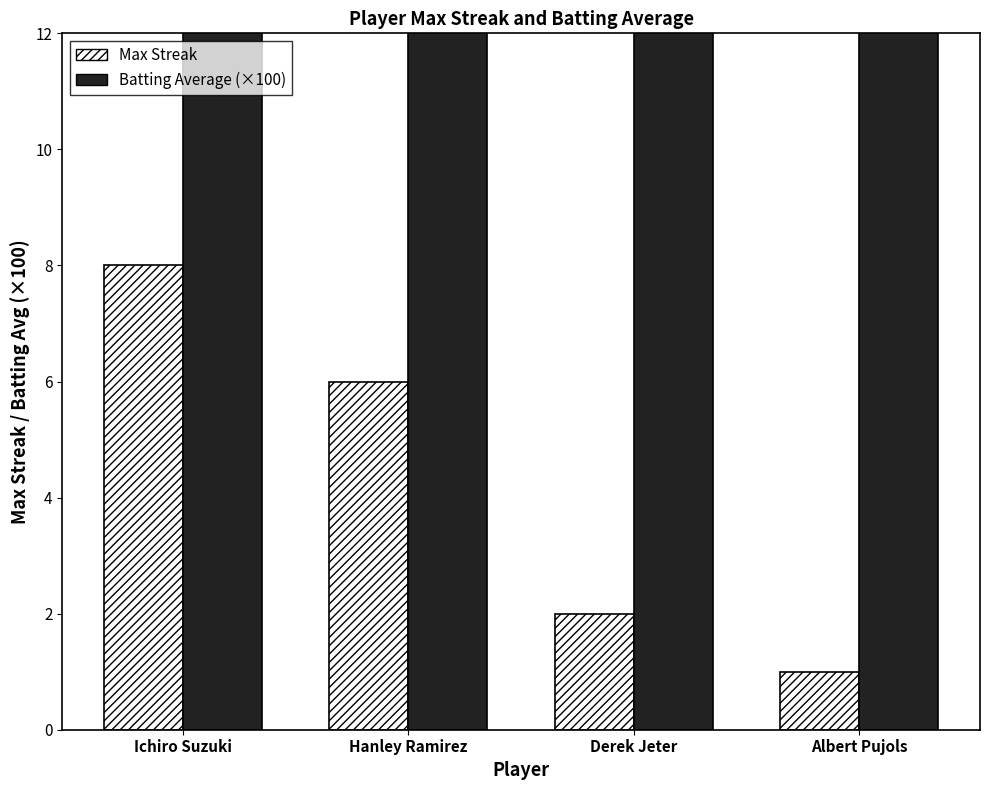

What is the difference between the second highest and minimum values in the Batting Average (×100) series?

1.5